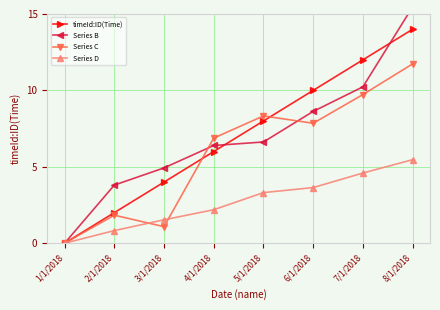

Read the Series D value at 2/1/2018.

0.8